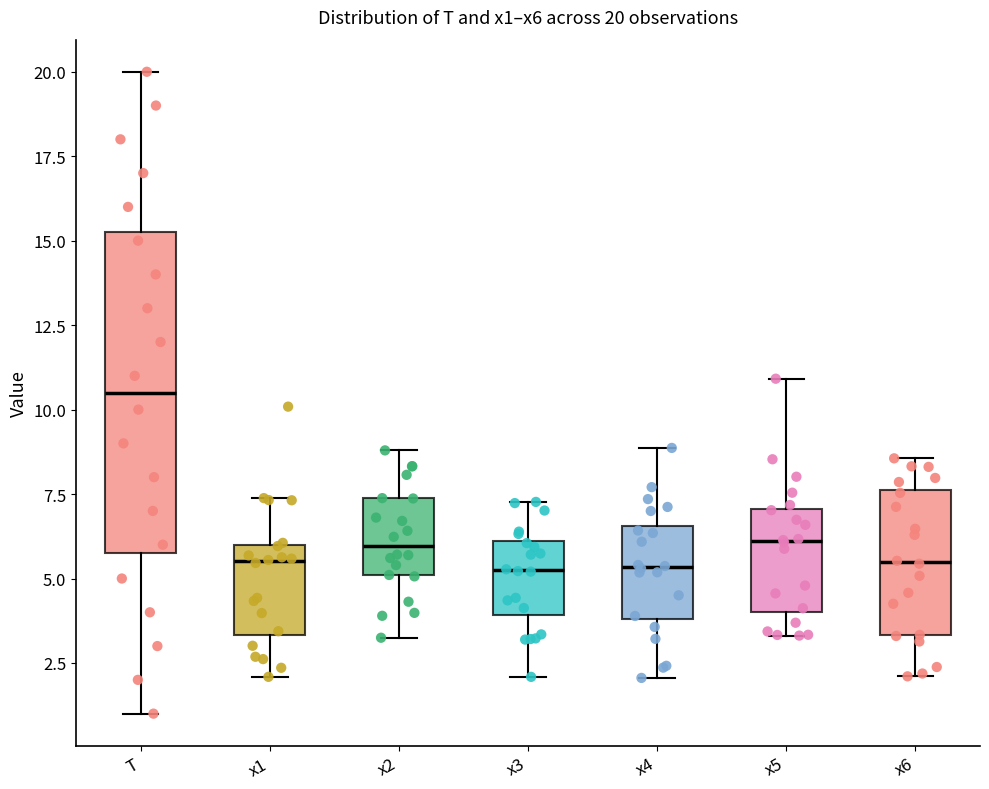

Comparing the boxes themselves (not the whiskers), which one is the tallest?

T